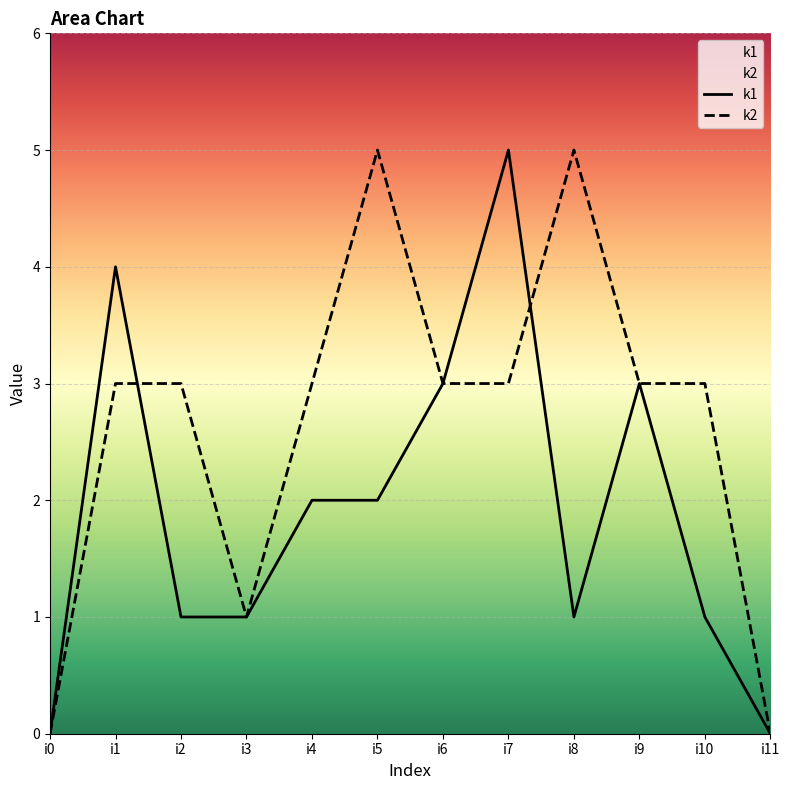

What is the sum of the k2 values at i11 and i7?

3